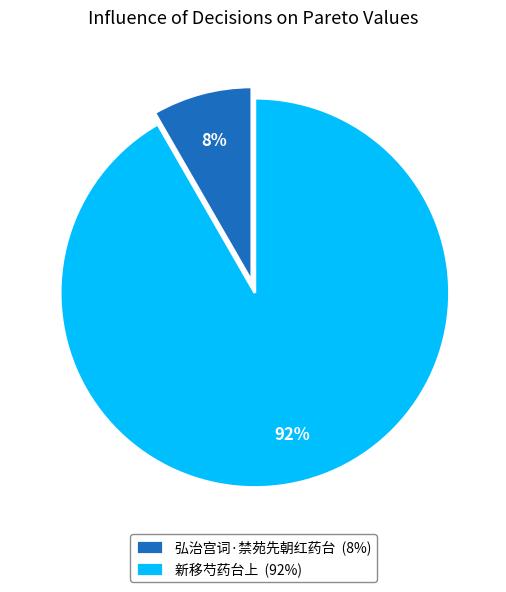

Which has a higher value, 新移芍药台上 or 弘治宫词·禁苑先朝红药台?

新移芍药台上